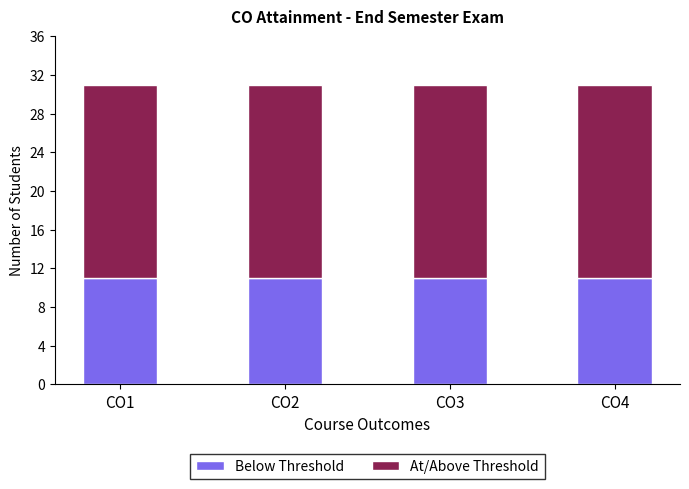

What is the total value across all series at CO2?

31